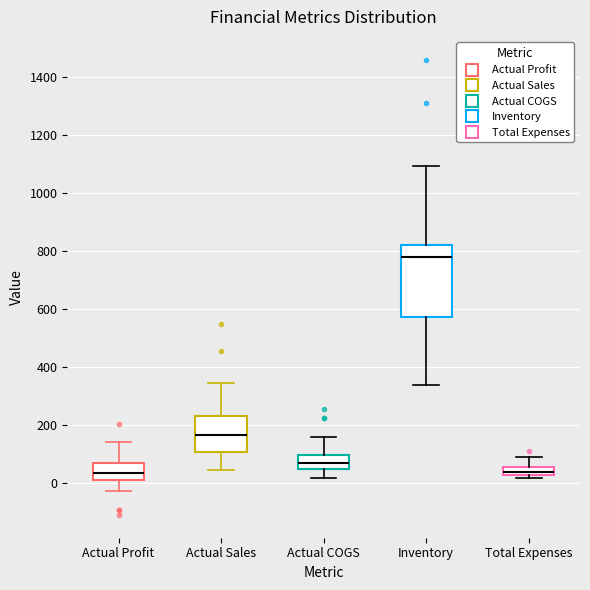

Which box has the highest median line?

Inventory